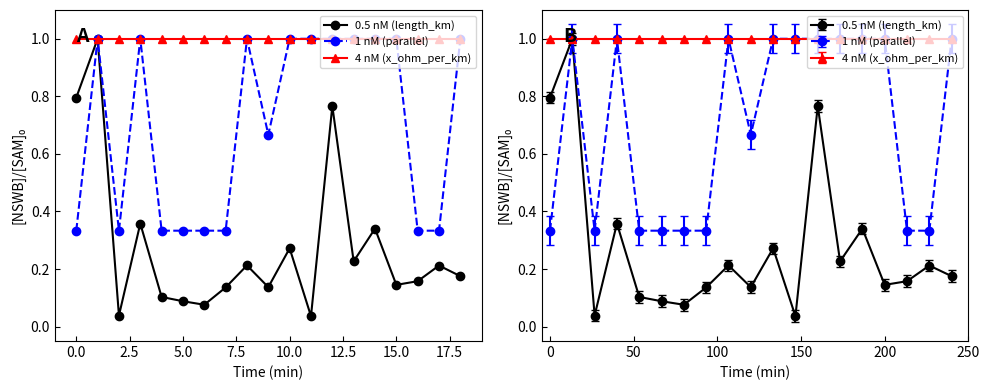

What is the sum of all 0.5 nM (length_km) values?

5.3